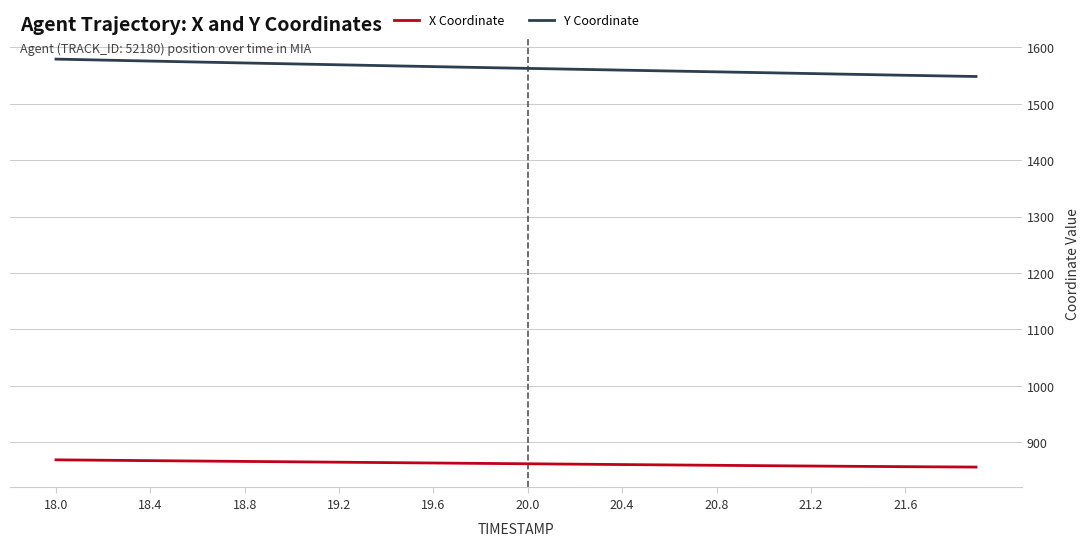

Rank the series by their average value, from lowest to highest.

X Coordinate, Y Coordinate